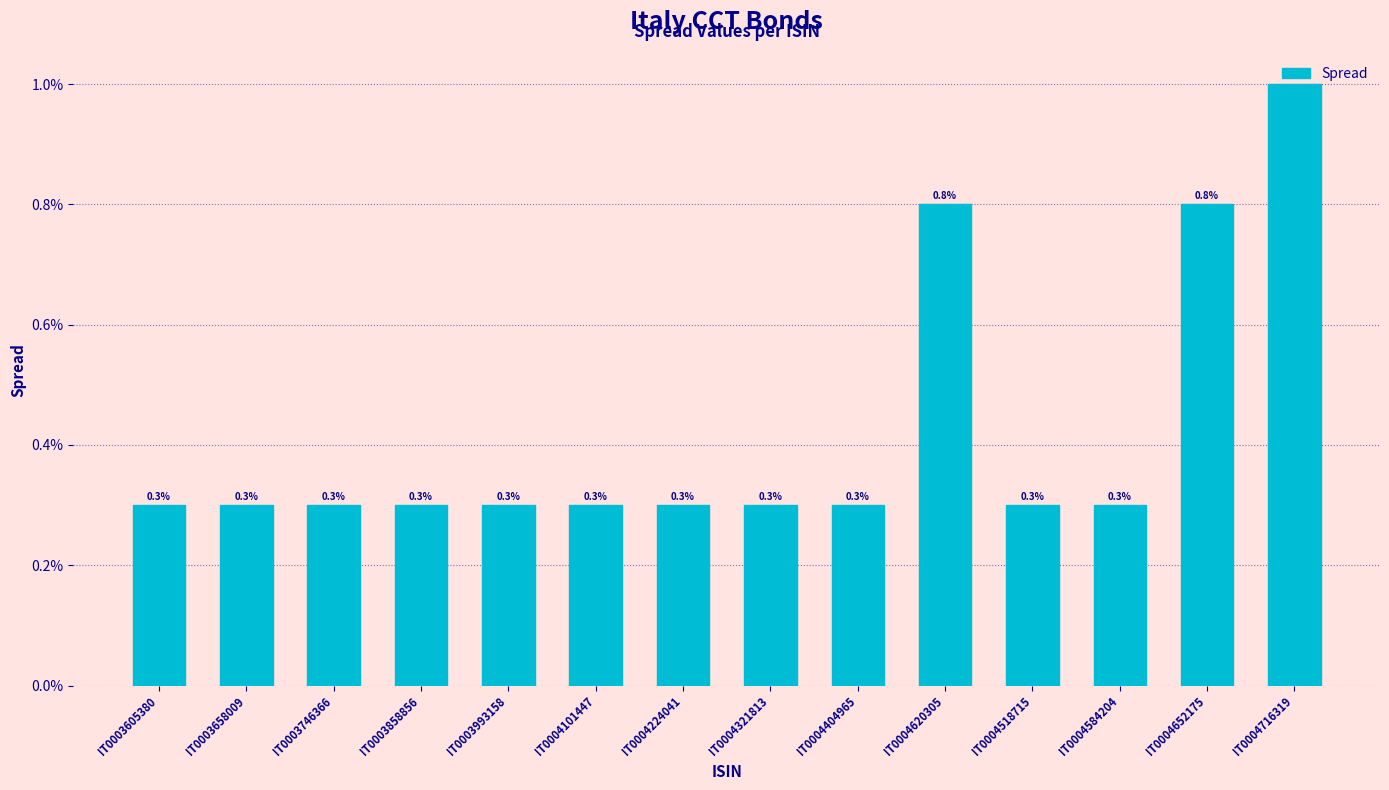

Which has a higher value, IT0003658009 or IT0004518715?

IT0003658009